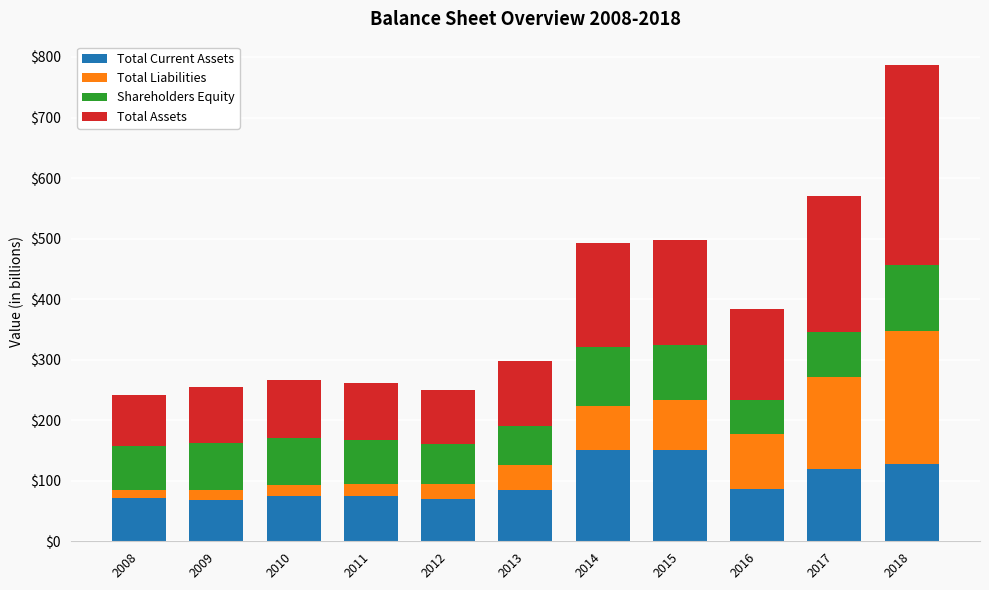

What is the average value of the Total Current Assets series?

98